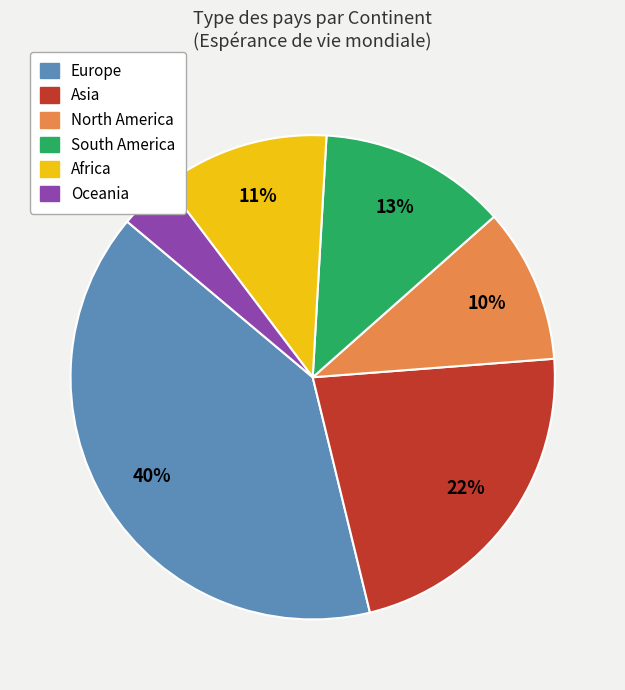

Count the number of slices in the pie.

6